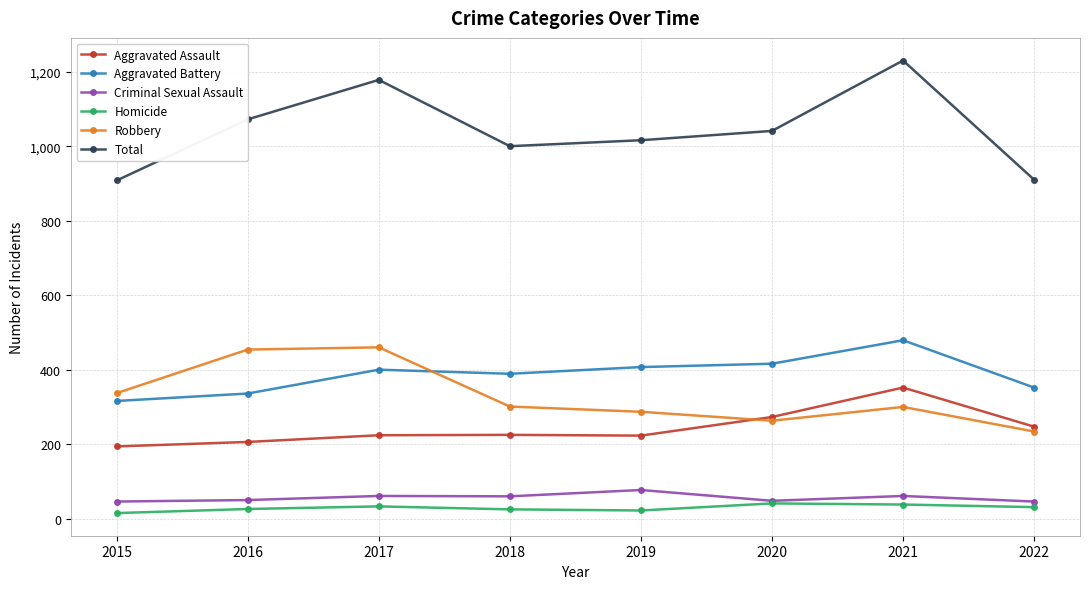

What is the difference between the Total values at 2022 and 2019?

106